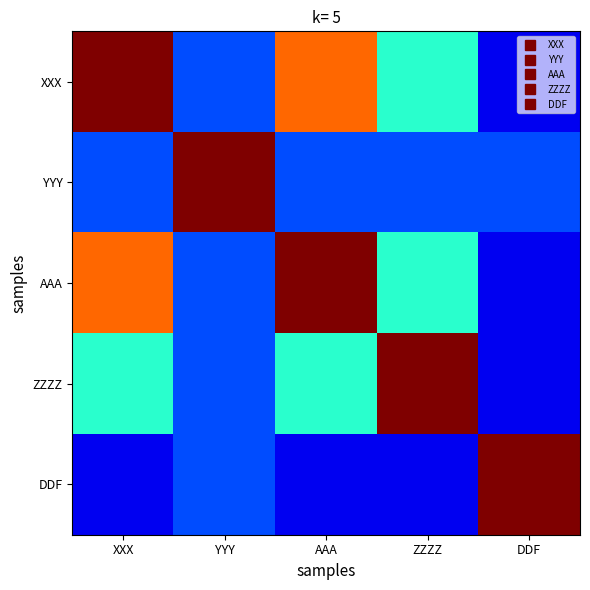

At which category is the sum across all series the highest?

XXX